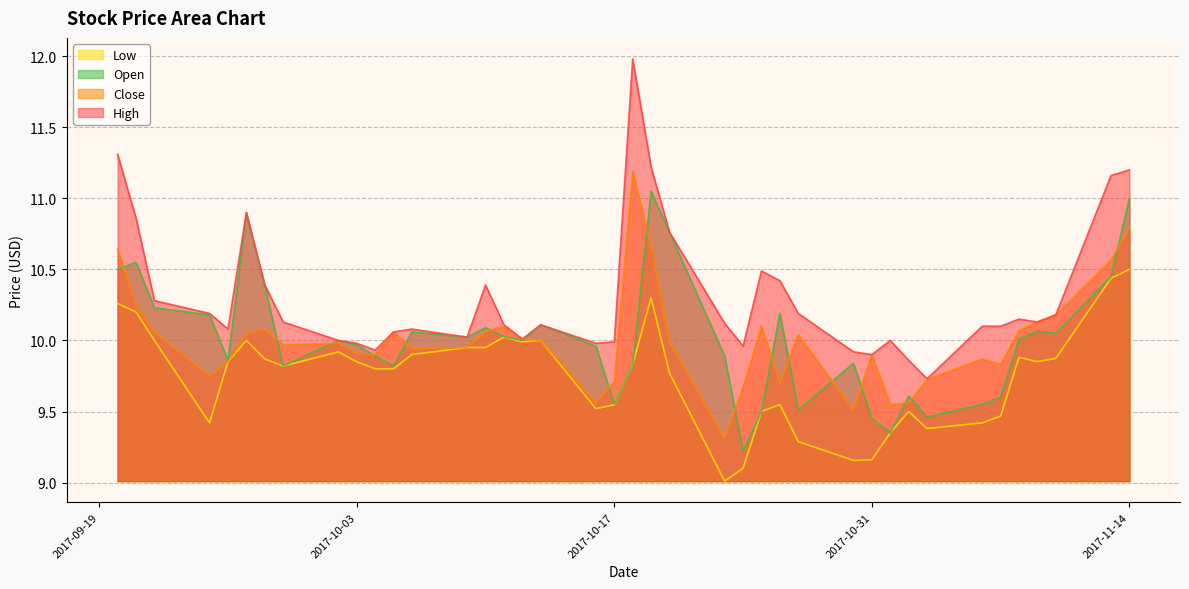

Which series has the largest total across all categories?

High